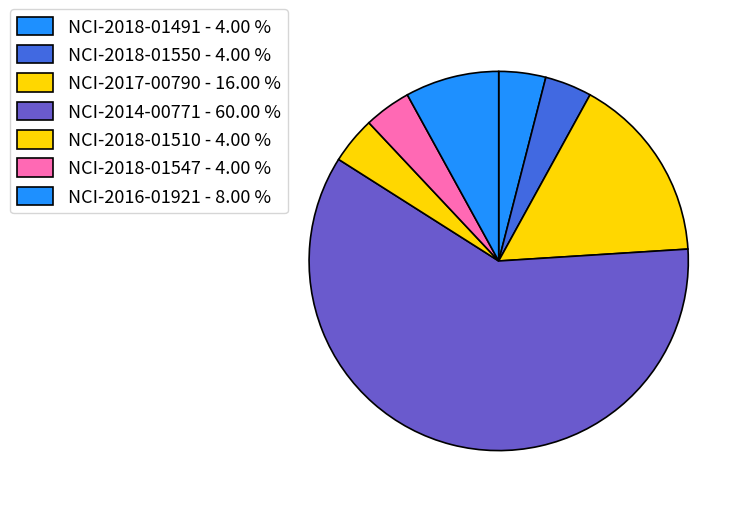

Approximately how many times larger is the value at NCI-2018-01547 compared to NCI-2016-01921?

0.5